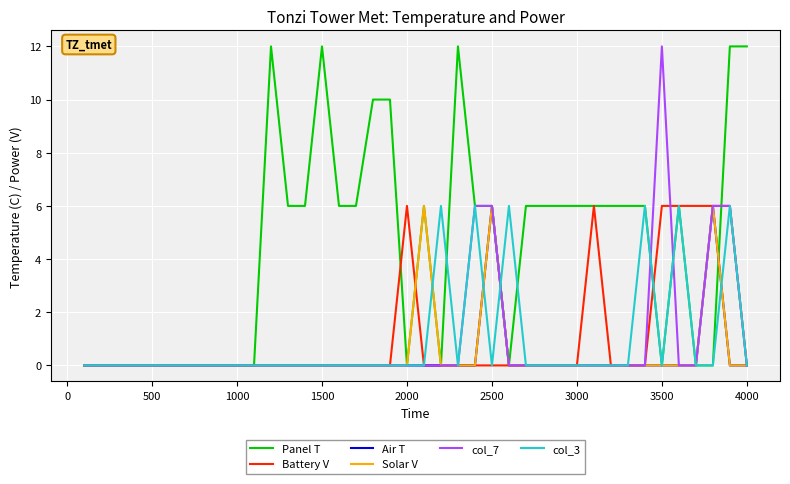

Which series has the largest total across all categories?

Panel T